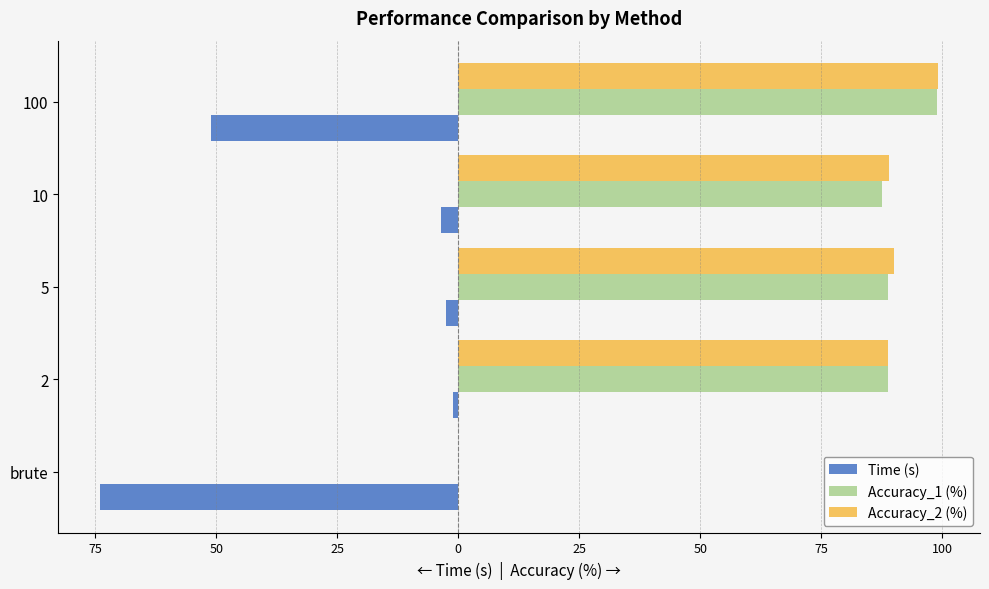

Rank the series by their maximum value, from highest to lowest.

Accuracy_2 (%), Accuracy_1 (%), Time (s)